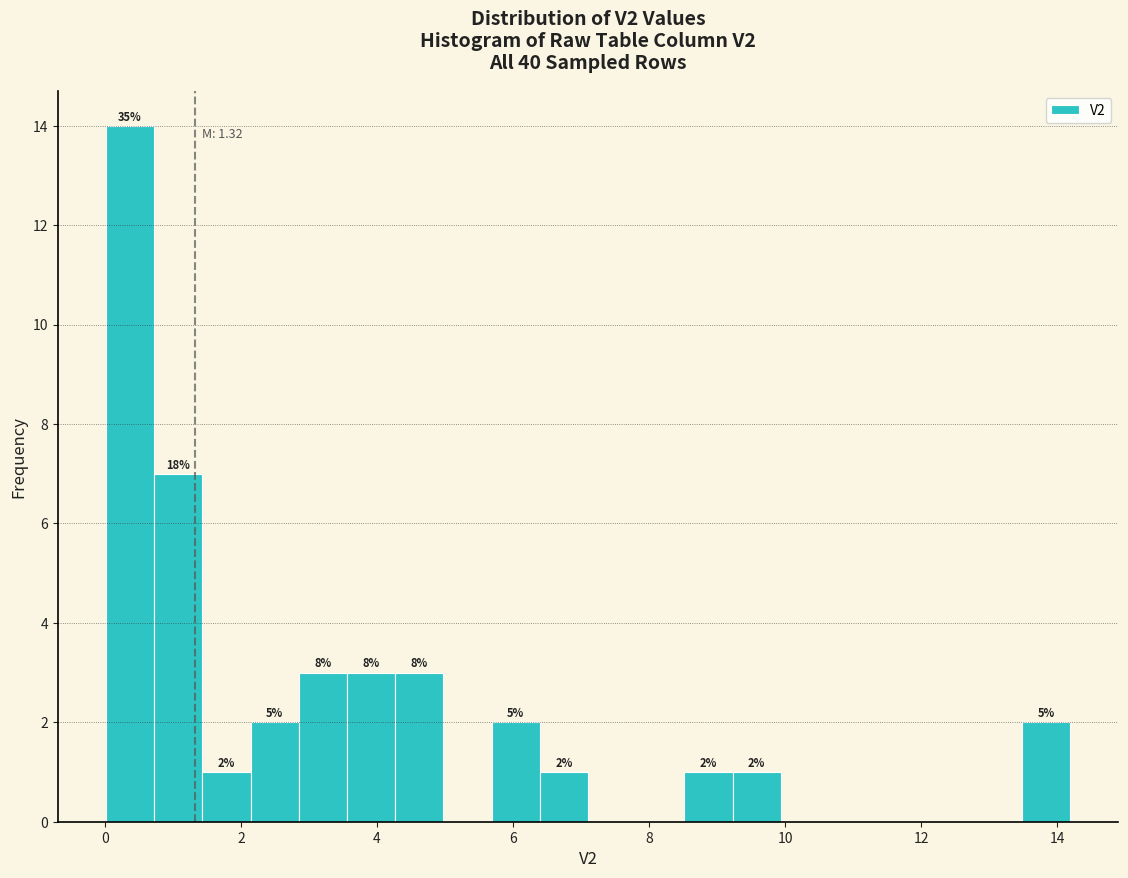

Around what value on the x-axis is the tallest bar? Give the approximate position of its centre, as read against the axis.

0.4